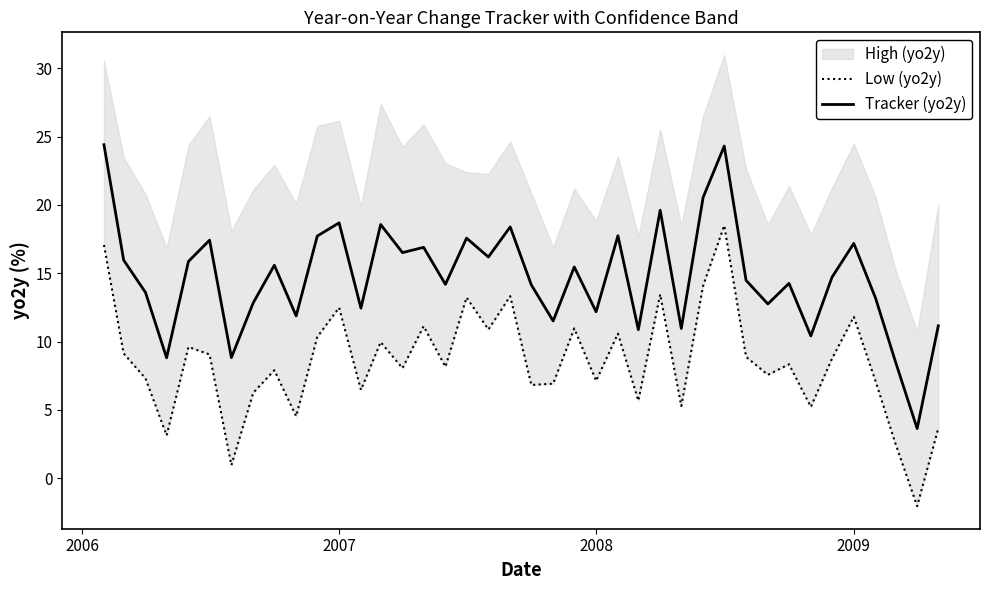

What value does the Tracker (yo2y) series have at 2008?

12.2